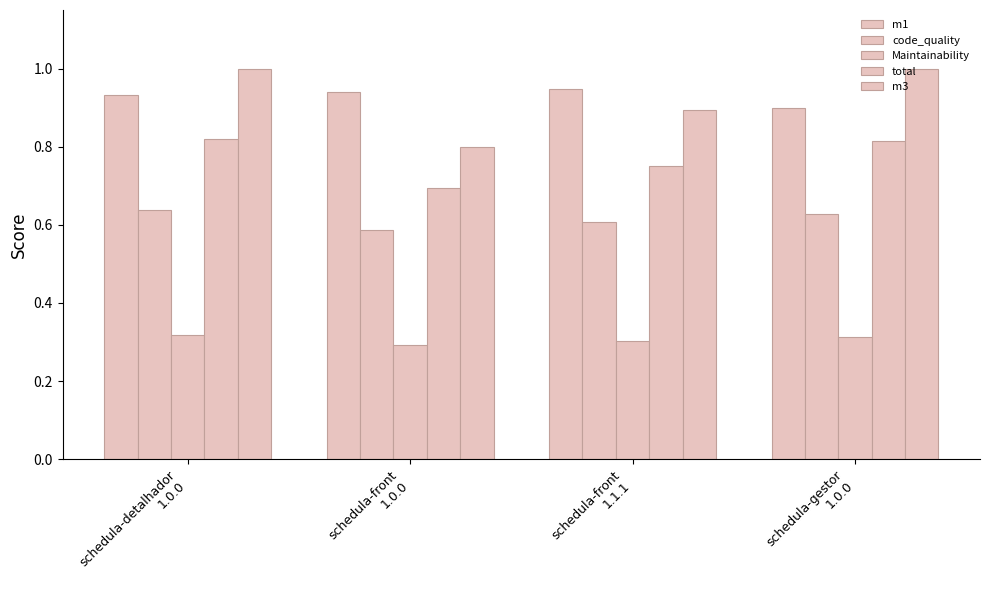

At how many categories does at least one series exceed 0?

4